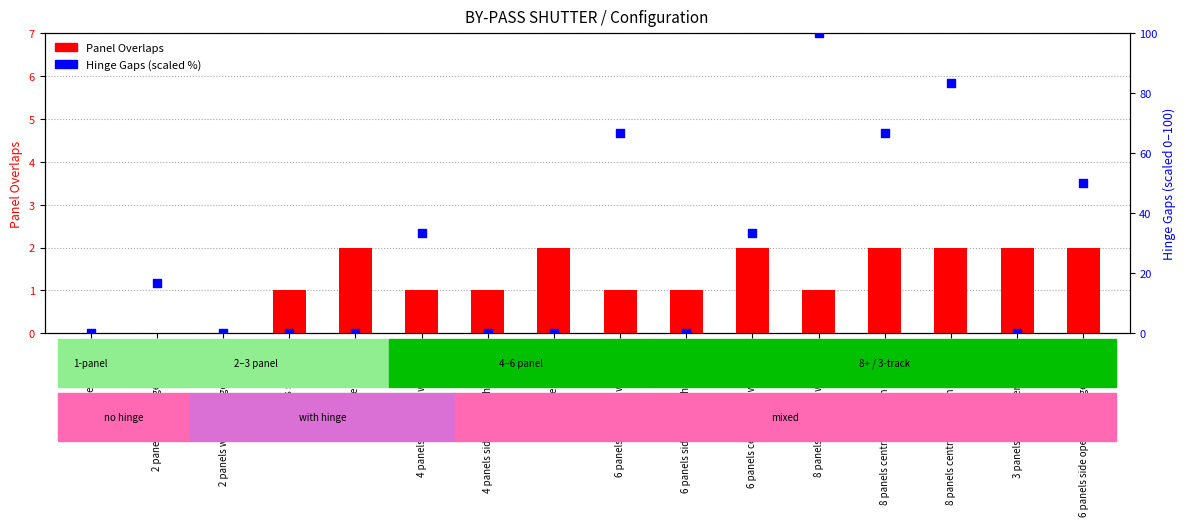

Which series has the largest total across all categories?

Hinge Gaps (scaled %)